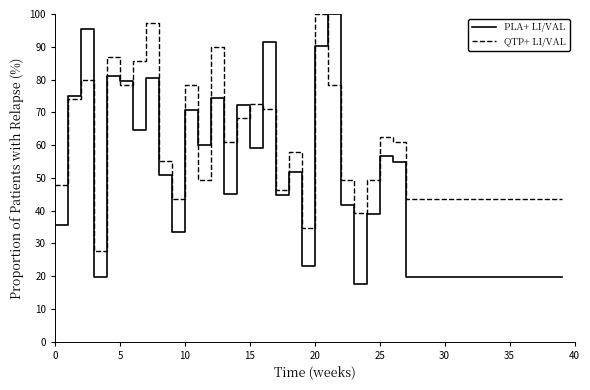

Which series has the widest spread of values?

PLA+ LI/VAL